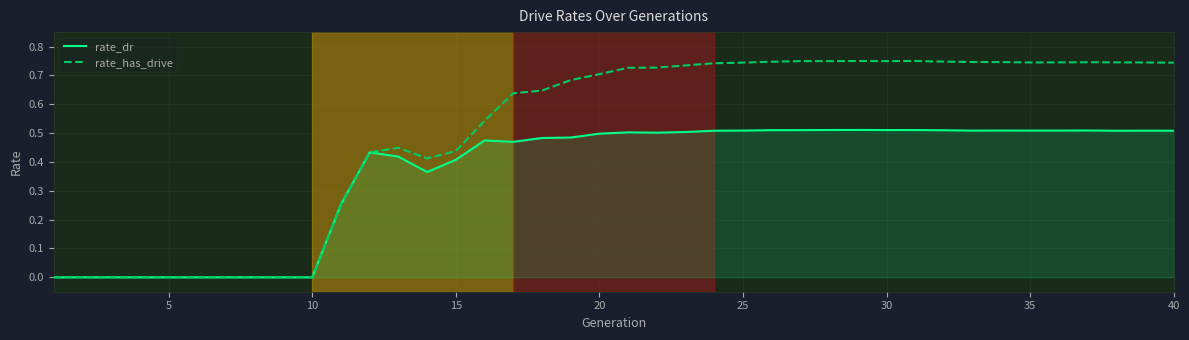

List the series in order of their peak value, lowest first.

rate_dr, rate_has_drive